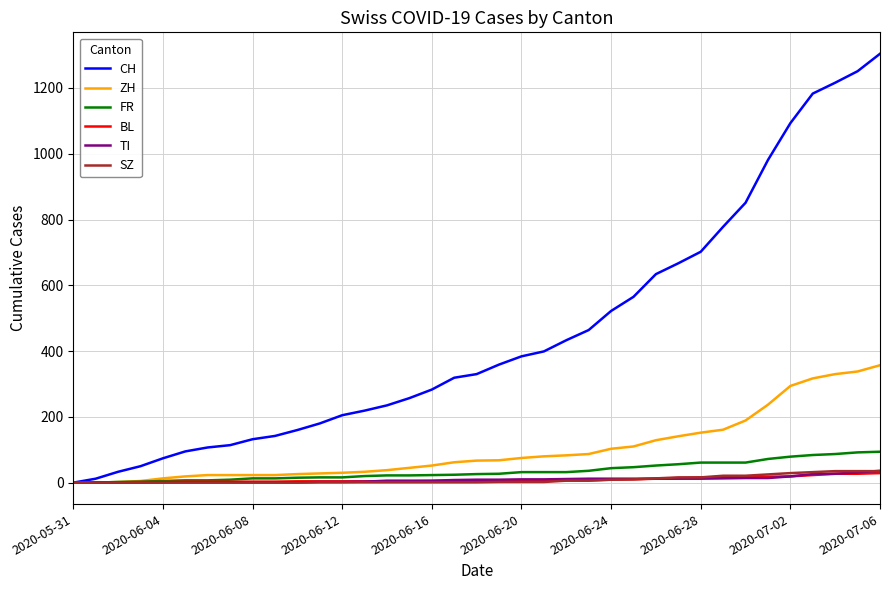

How many lines are shown in the chart?

6